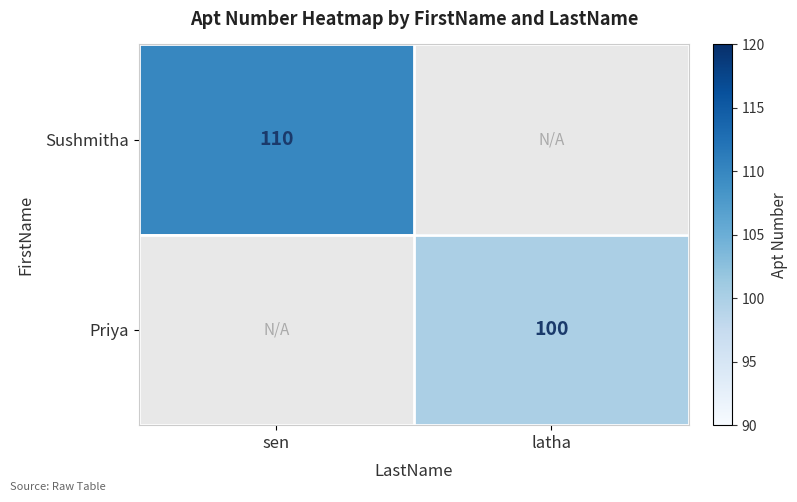

Is it true that Priya equals 100 at latha?

True